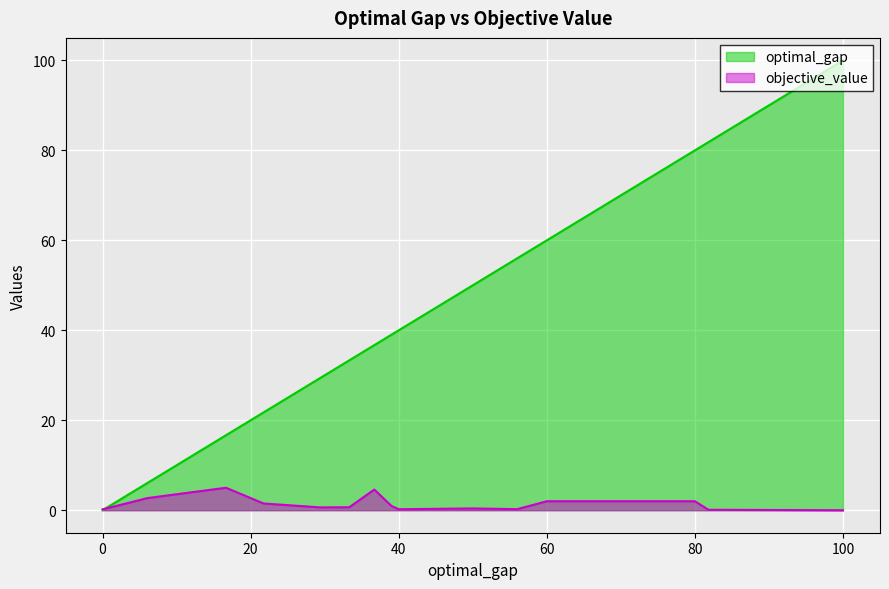

List the series in order of their peak value, lowest first.

objective_value, optimal_gap